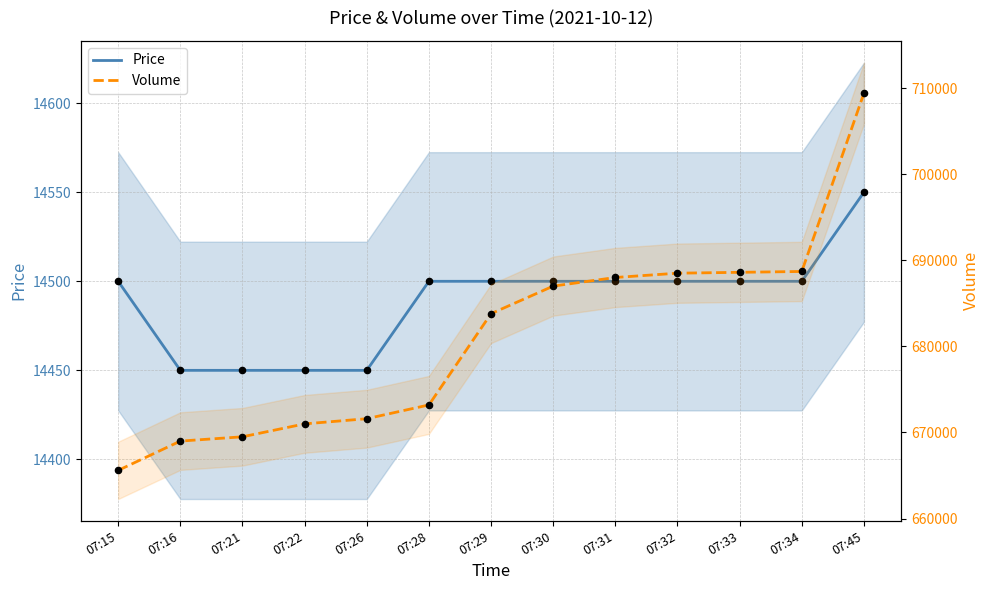

Which series reaches the maximum Y coordinate?

Volume